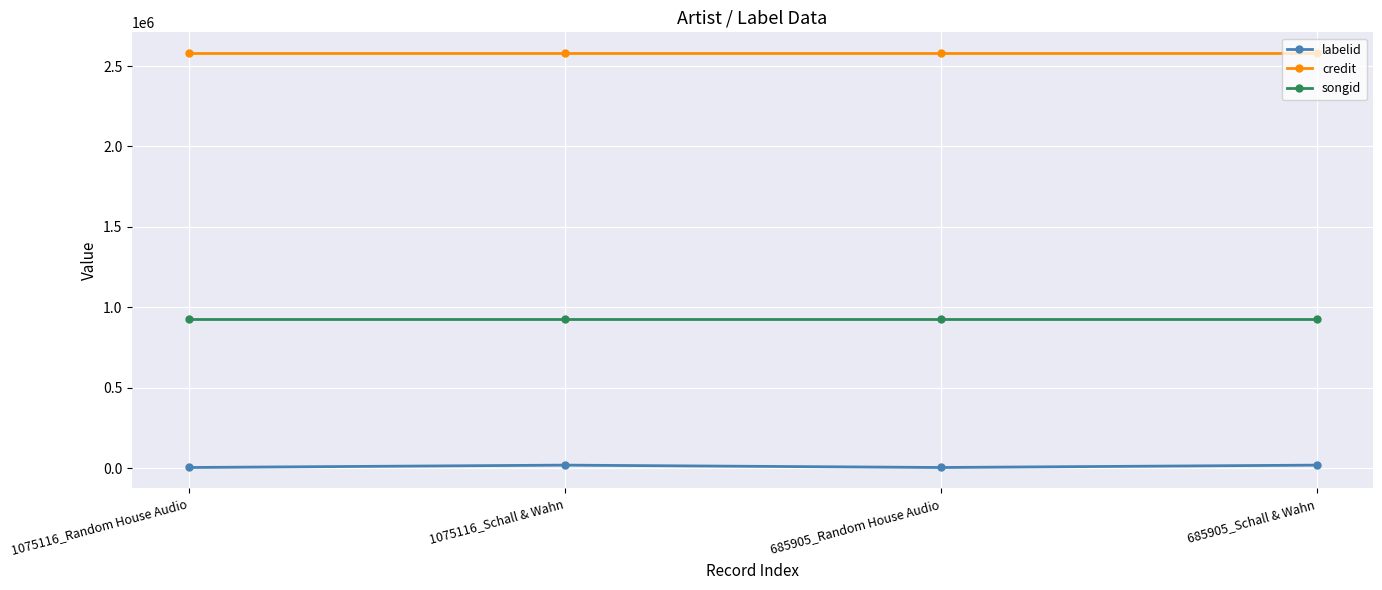

How many labelid values are between 3987 and 18742?

4